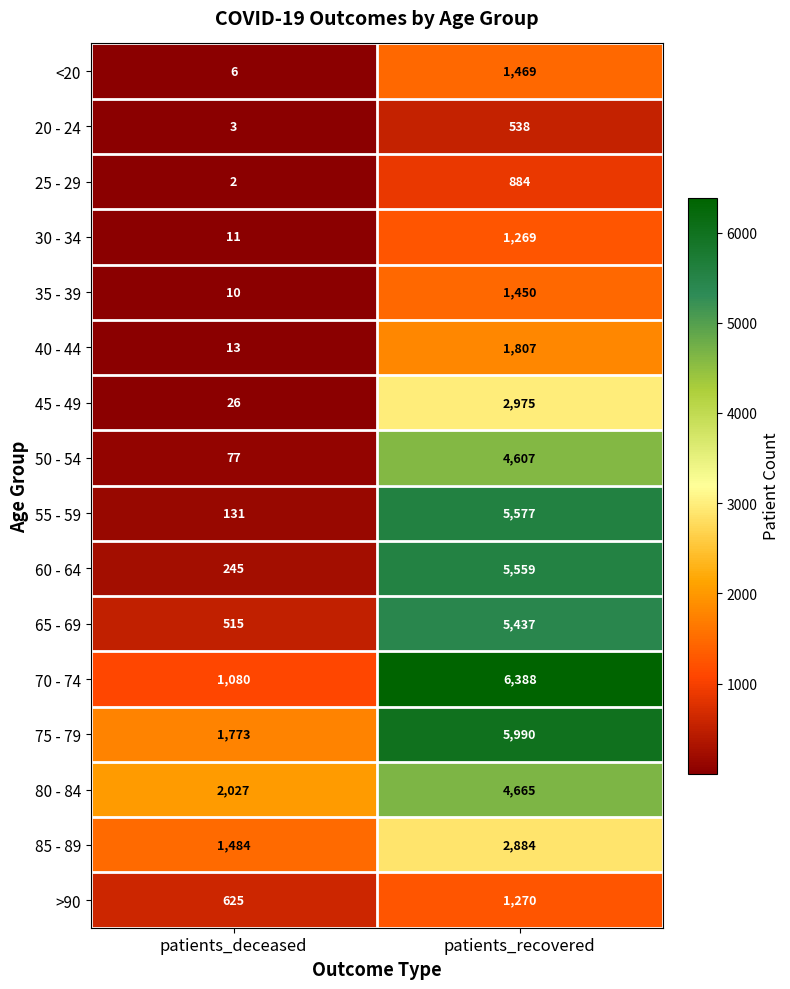

What is the total value across all series at patients_deceased?

8028